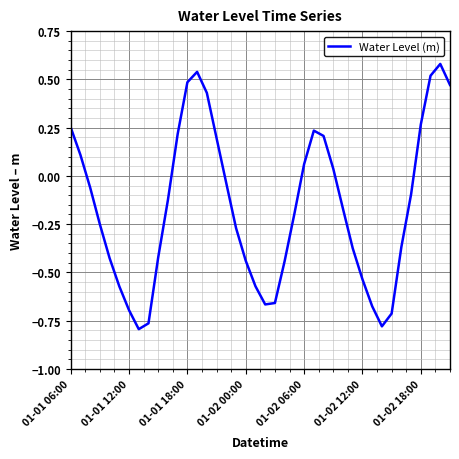

What is the difference between the maximum and minimum values?

1.4